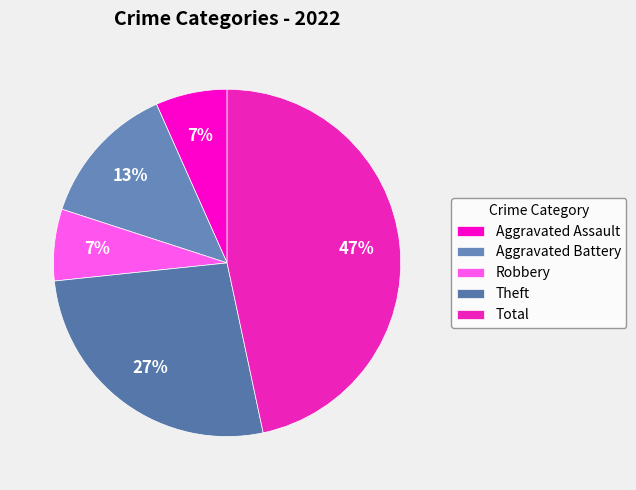

How many slices are in this pie chart?

5